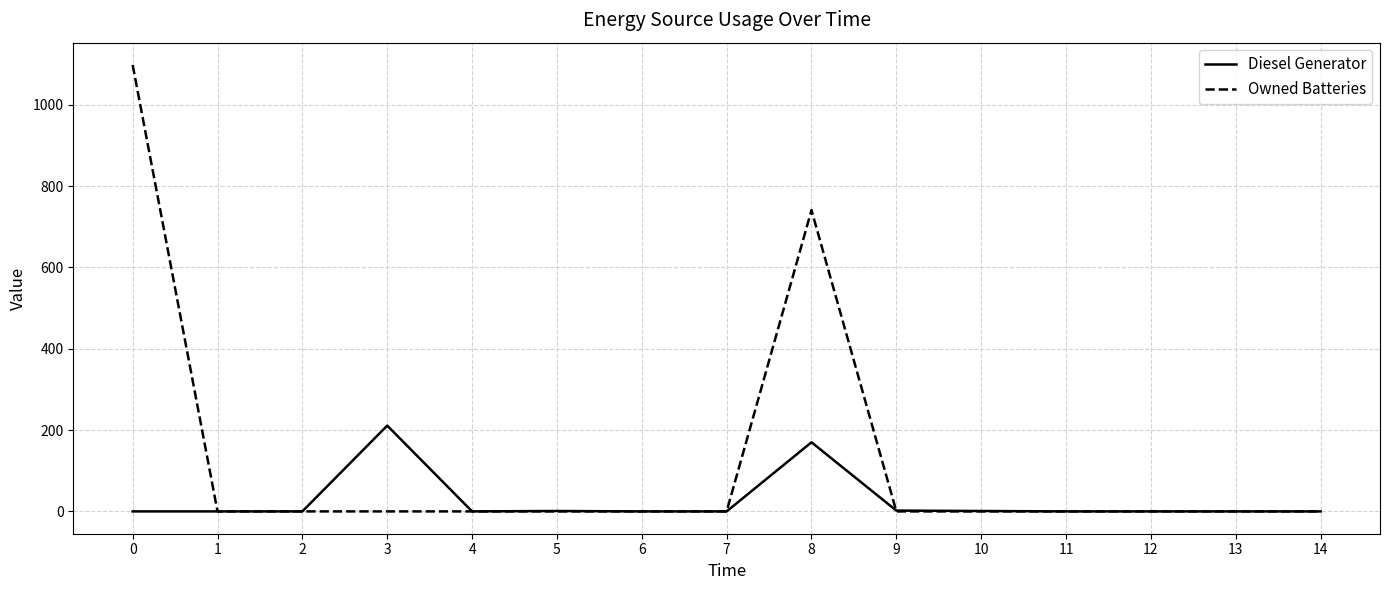

Which series has the largest range (max minus min)?

Owned Batteries